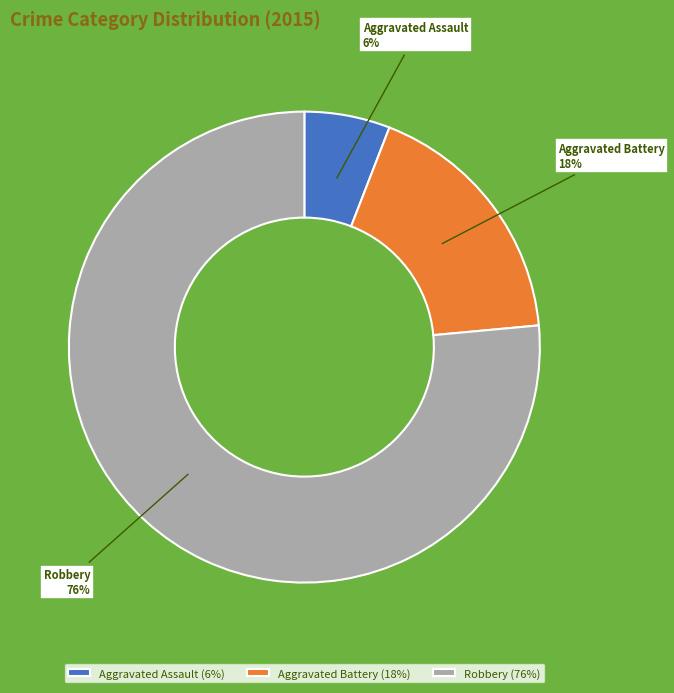

To the nearest percent, what percentage of the pie is Aggravated Assault?

6%